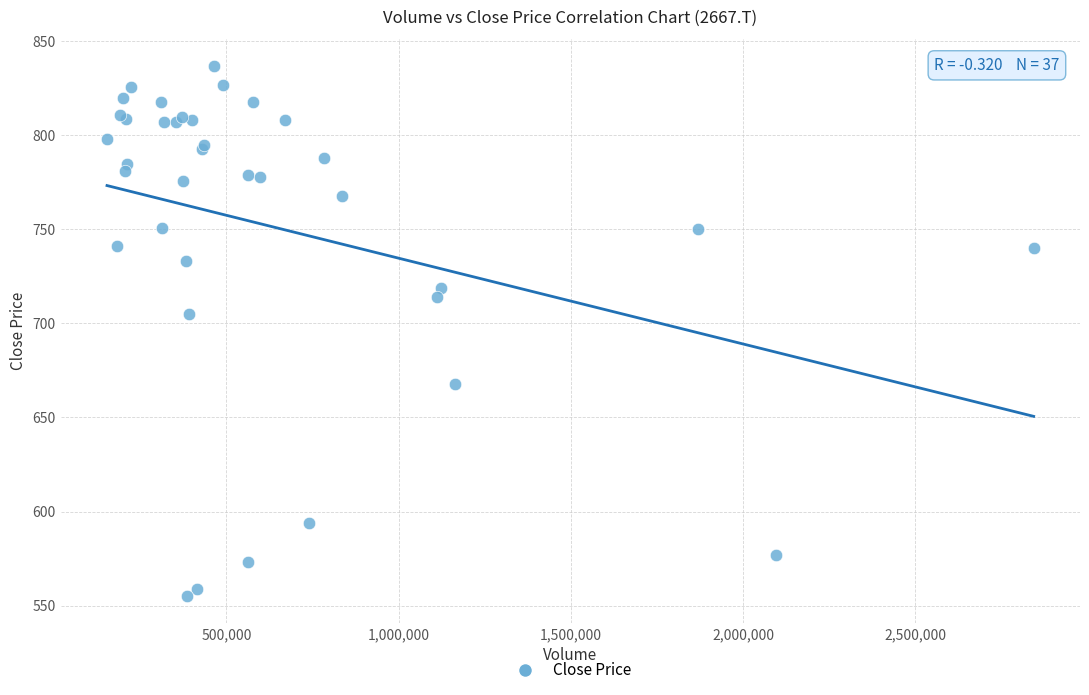

What Y value in the scatter plot is closest to 696?

705